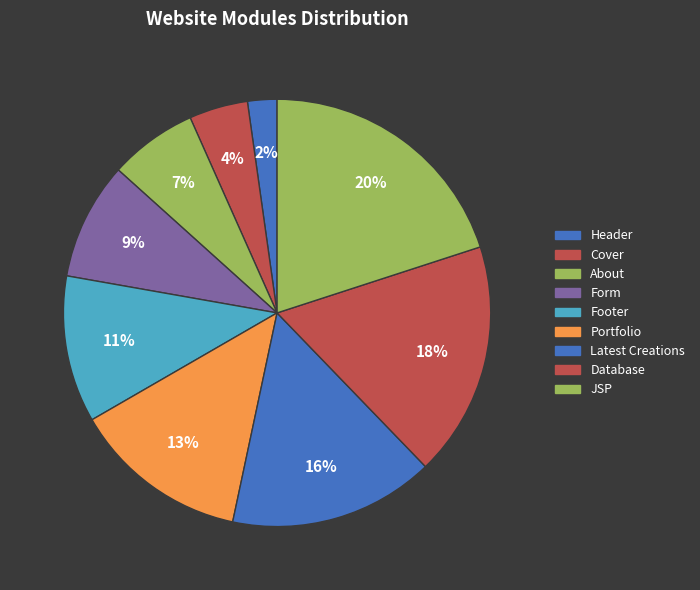

What percentage is the Portfolio slice, to the nearest percent?

13%